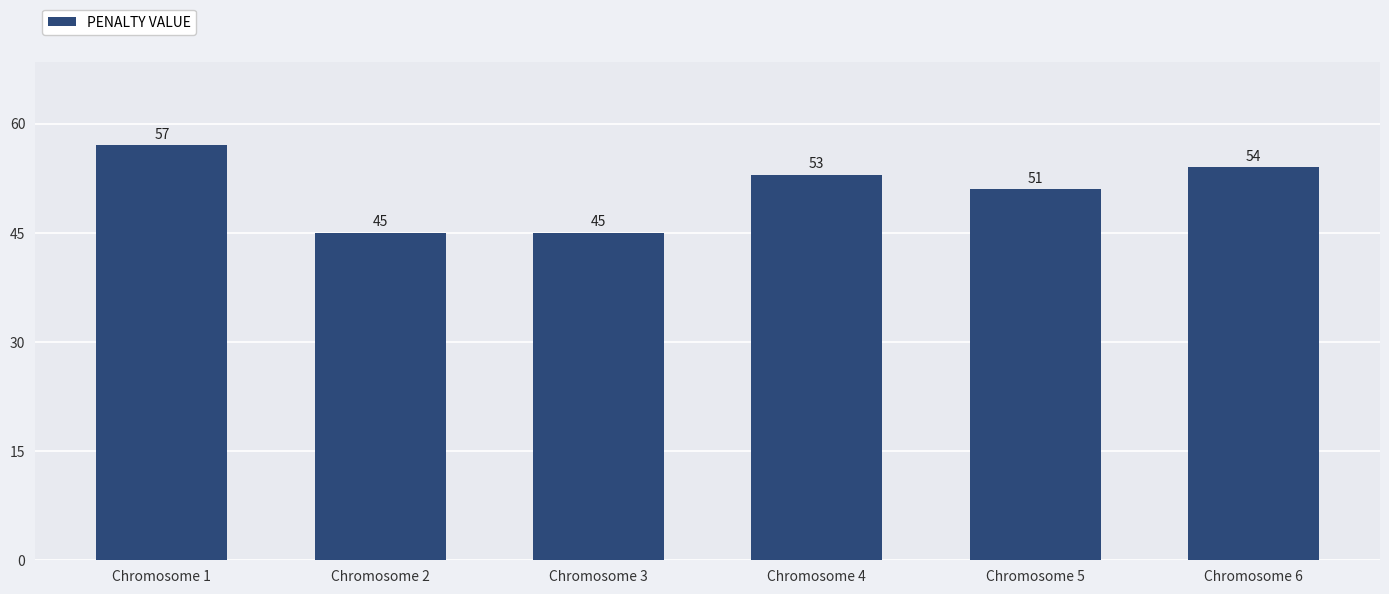

What is the minimum value shown in the chart?

45